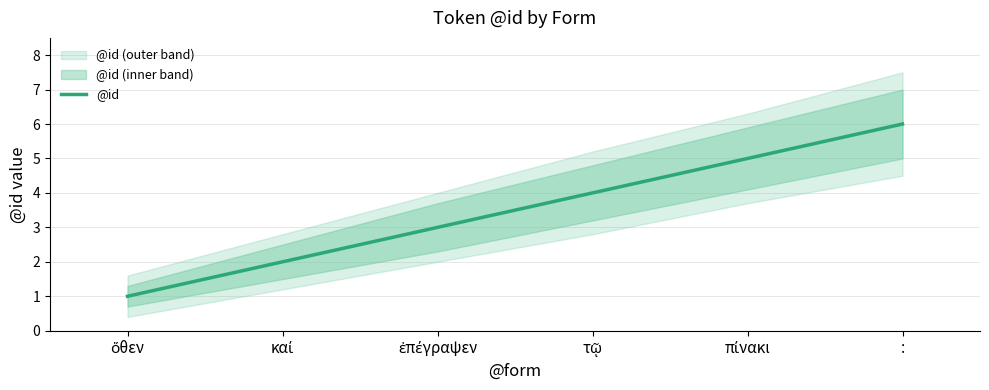

The chart shows a value of 2 at καί. True or false?

True